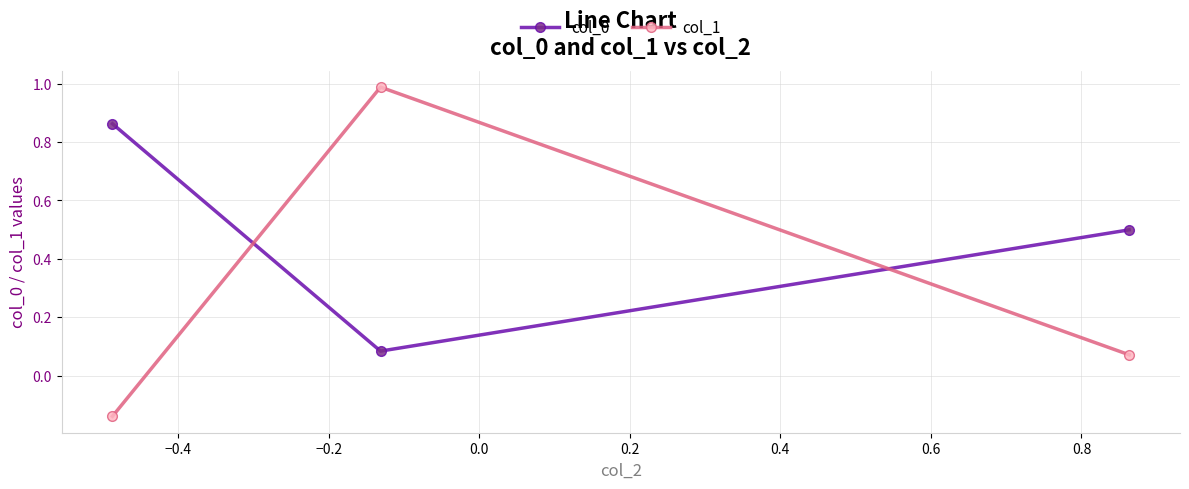

At how many categories does at least one series exceed 0?

3